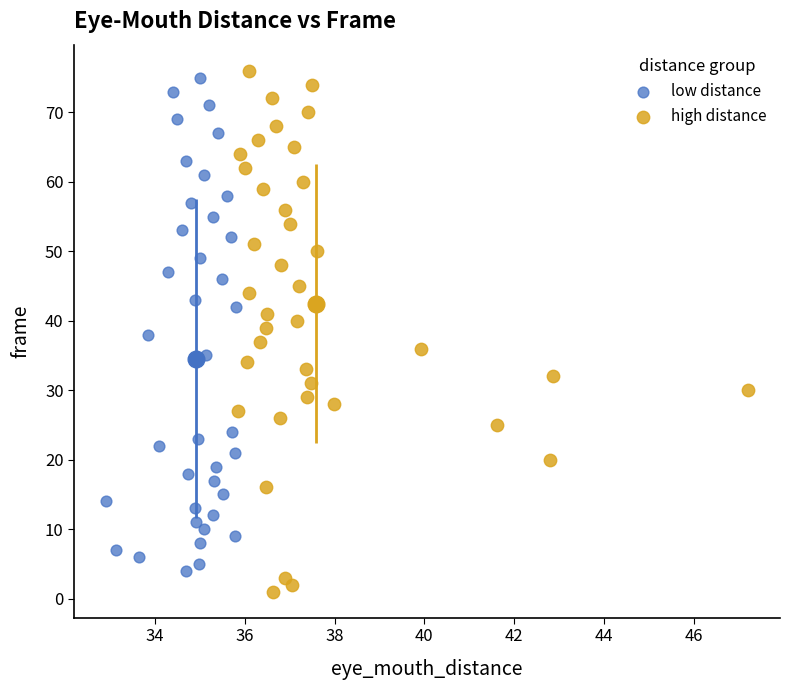

What are all the series names shown in the legend?

low distance, high distance